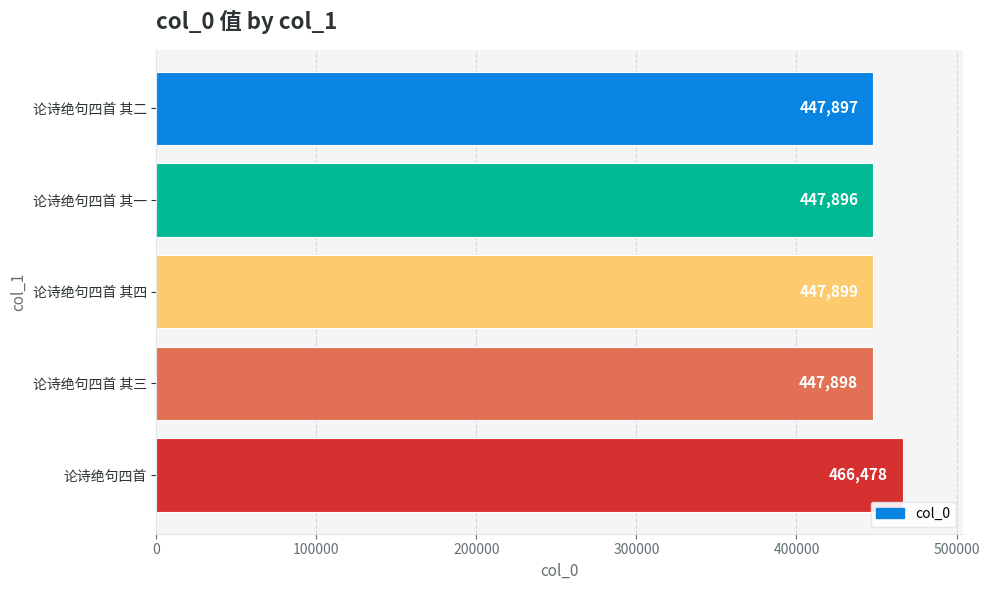

What is the greatest value displayed?

466478